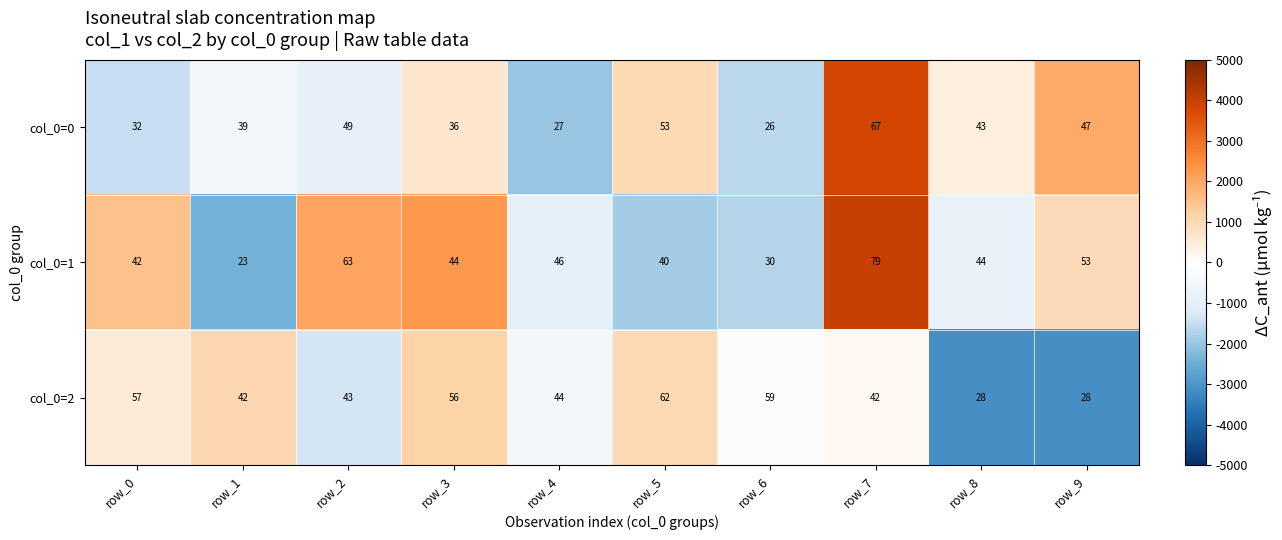

Reading left to right, list all the values displayed in this chart.

col_0=0: 32	39	49	36	27	53	26	67	43	47
col_0=1: 42	23	63	44	46	40	30	79	44	53
col_0=2: 57	42	43	56	44	62	59	42	28	28